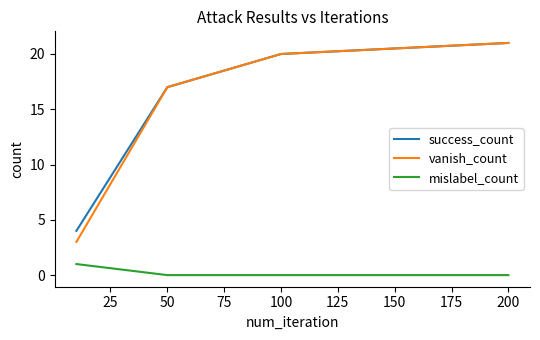

True or false: mislabel_count and success_count intersect in this chart.

False